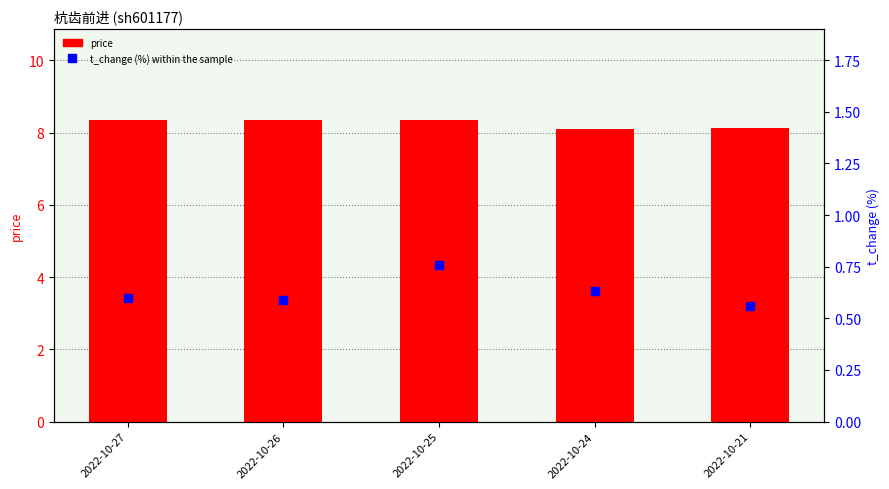

At which category is the sum across all series the highest?

2022-10-25